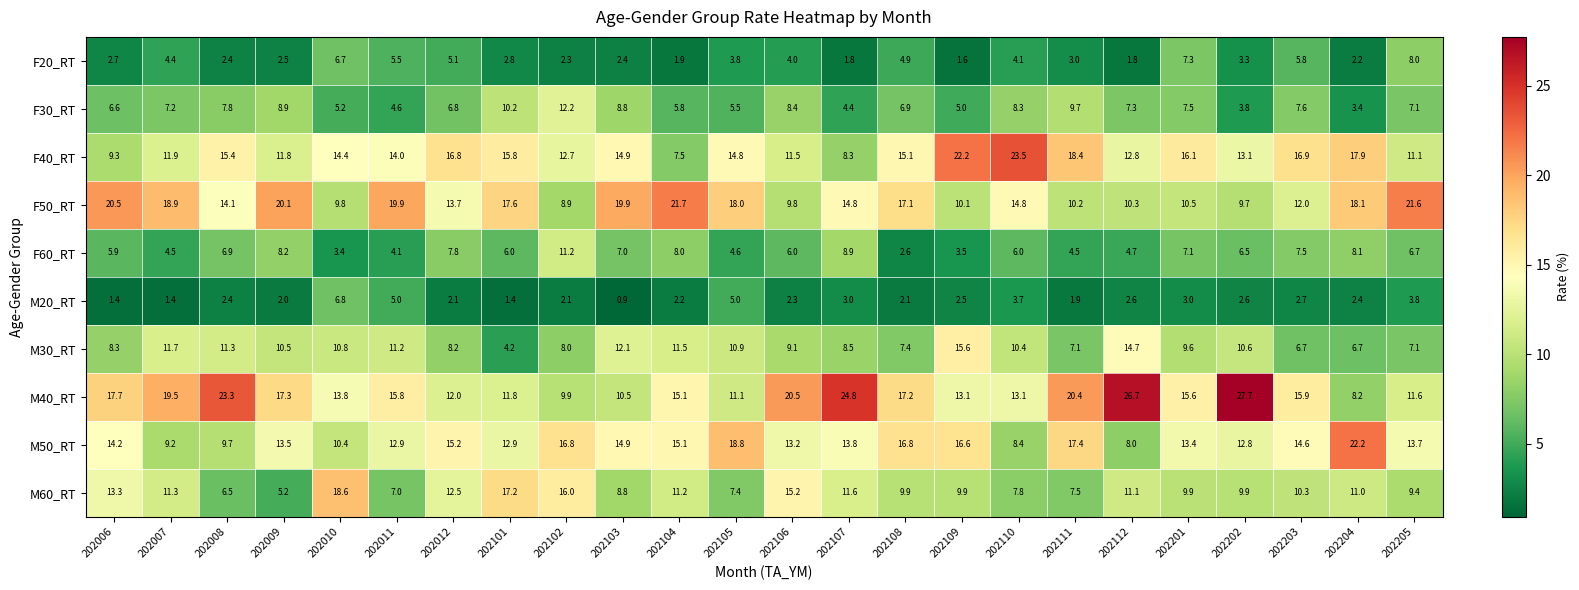

What is the average value of the M20_RT series?

2.7